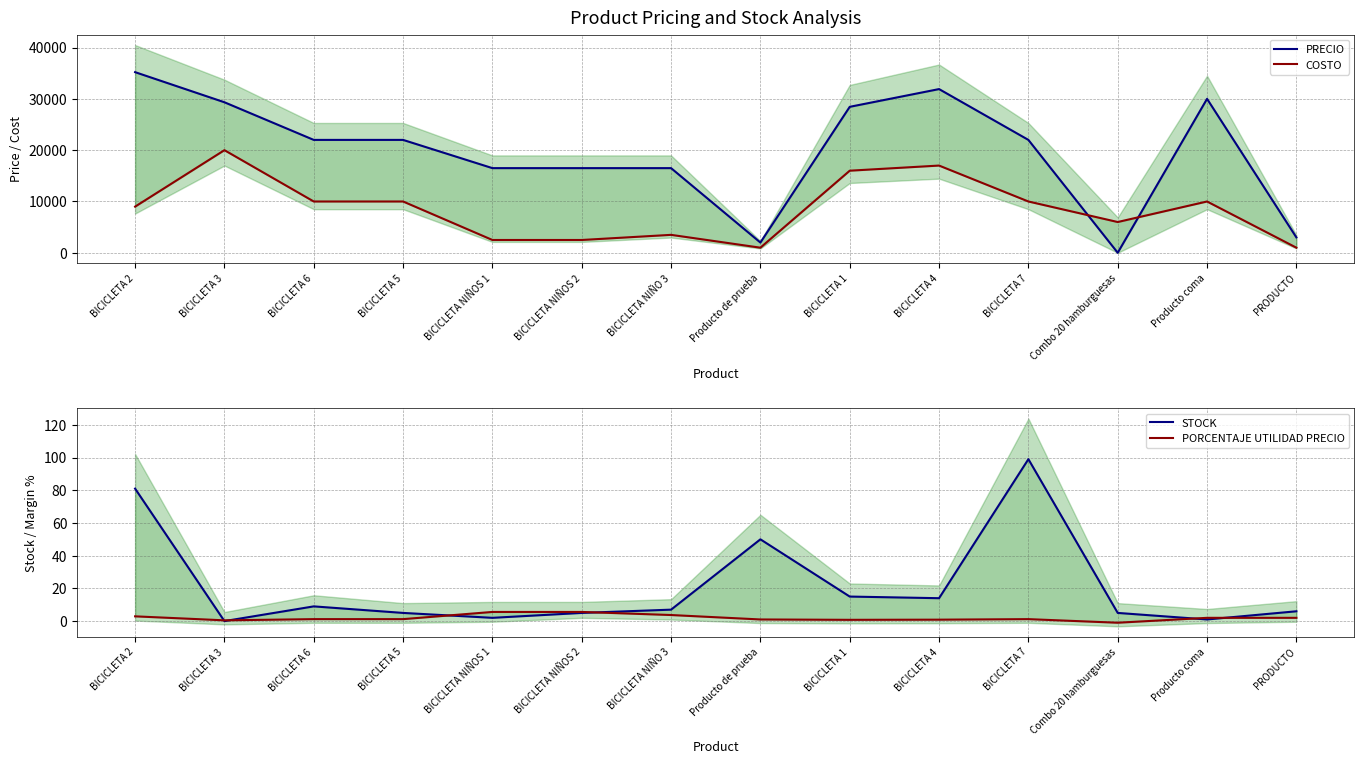

At which label is PORCENTAJE UTILIDAD PRECIO closest to 2?

Producto coma